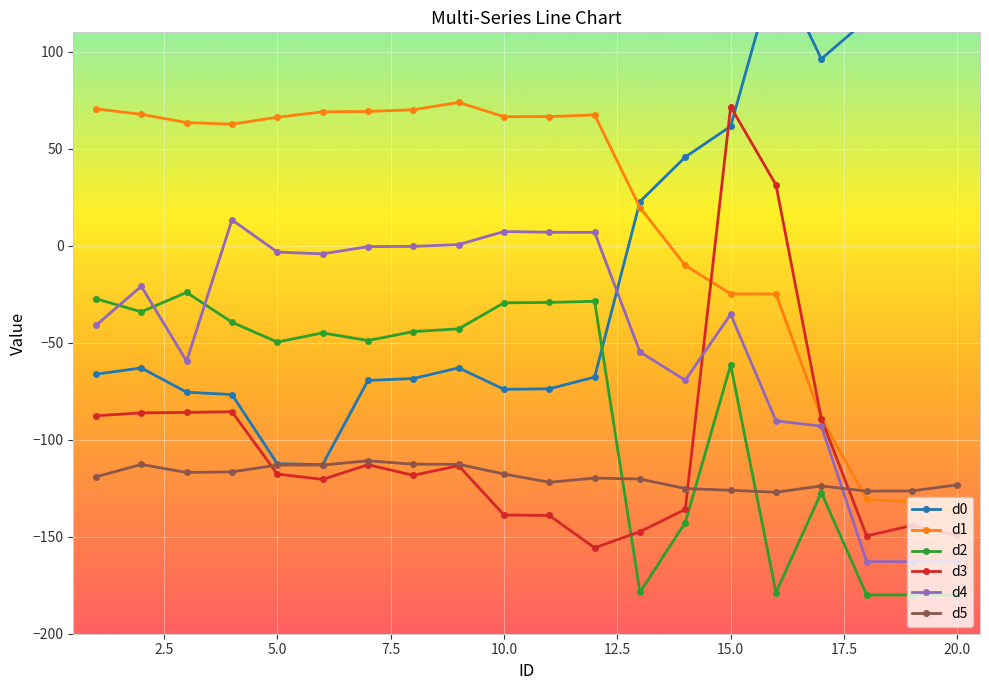

After their last crossing, which series has the higher values: d1 or d5?

d5